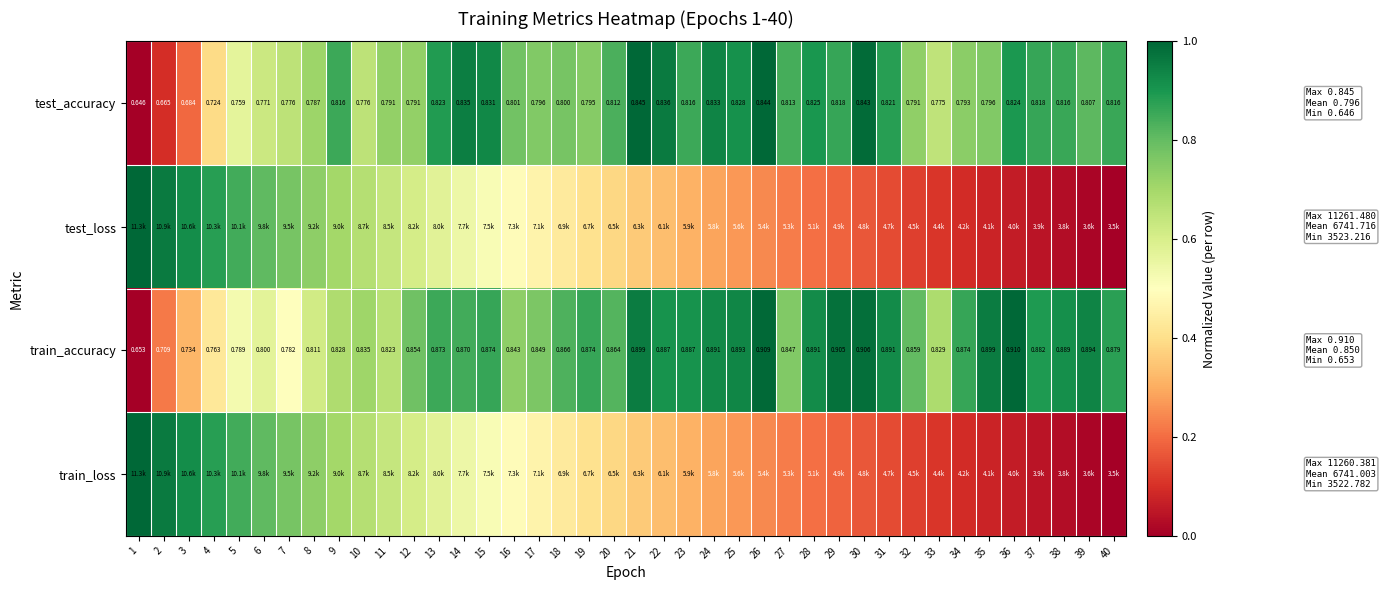

What is the spread (max minus min) of values at 5?

0.3